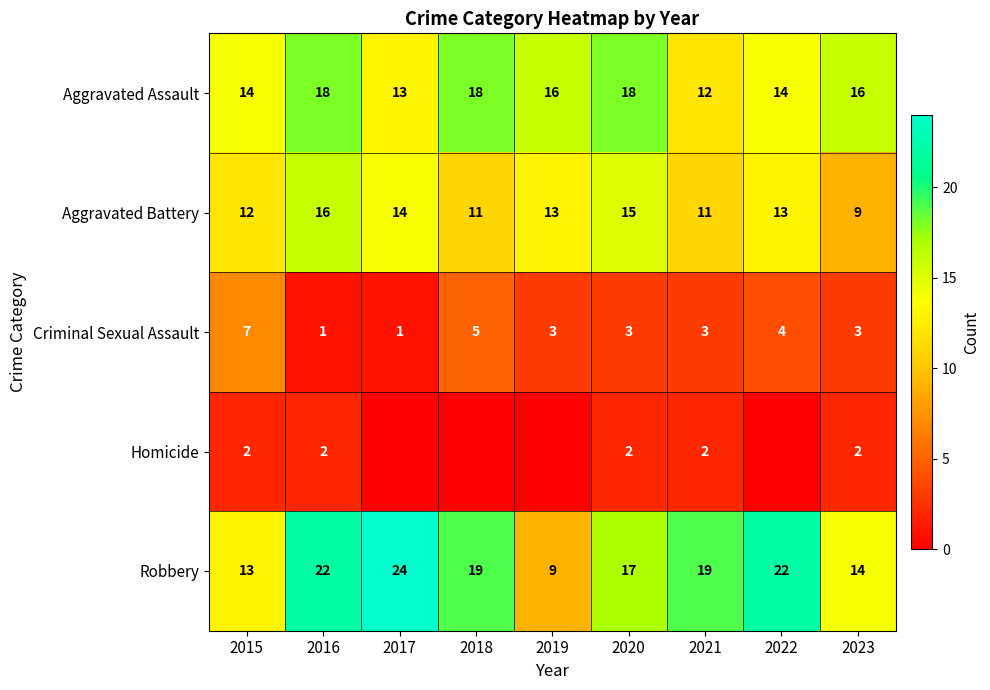

What is the sum of the Criminal Sexual Assault values at 2019 and 2023?

6